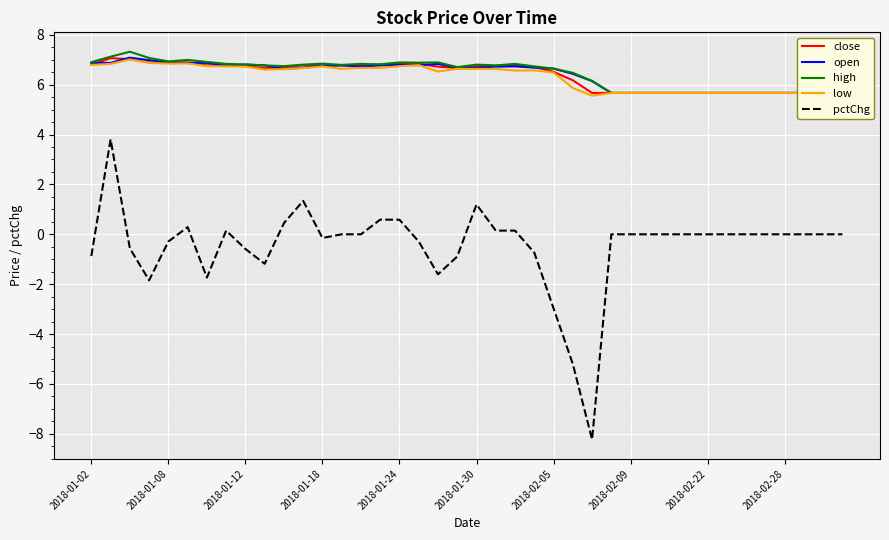

The value of pctChg at 2018-02-28 is 4.5. True or false?

False